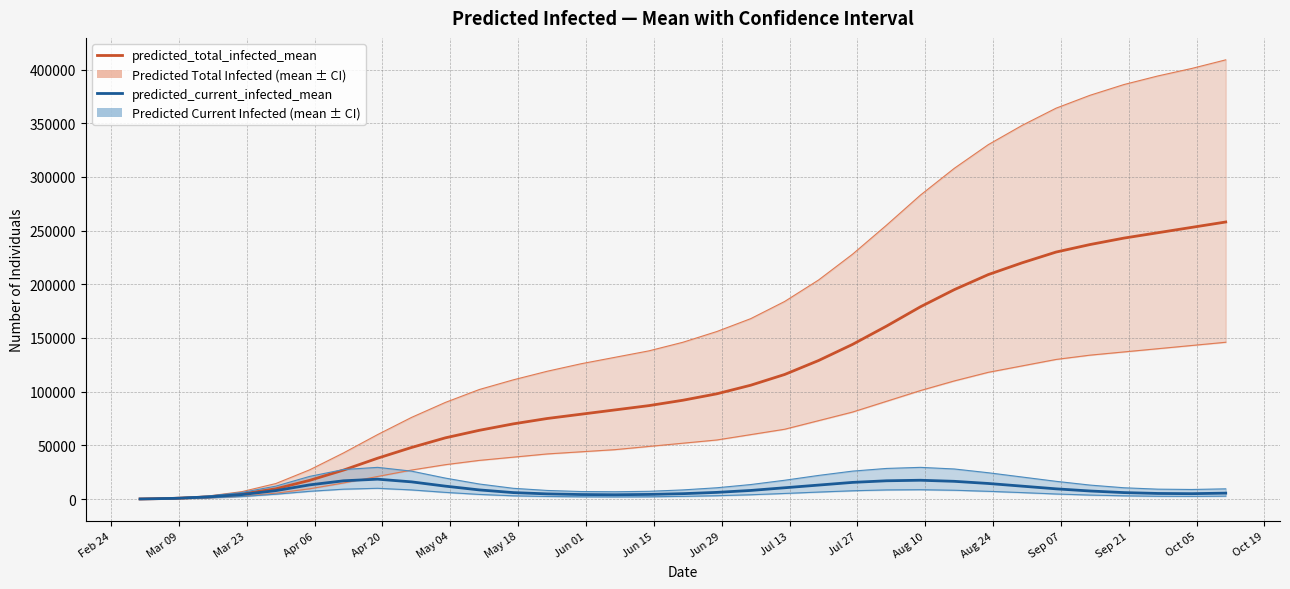

What are all the series names shown in the legend?

predicted_total_infected_mean, predicted_current_infected_mean